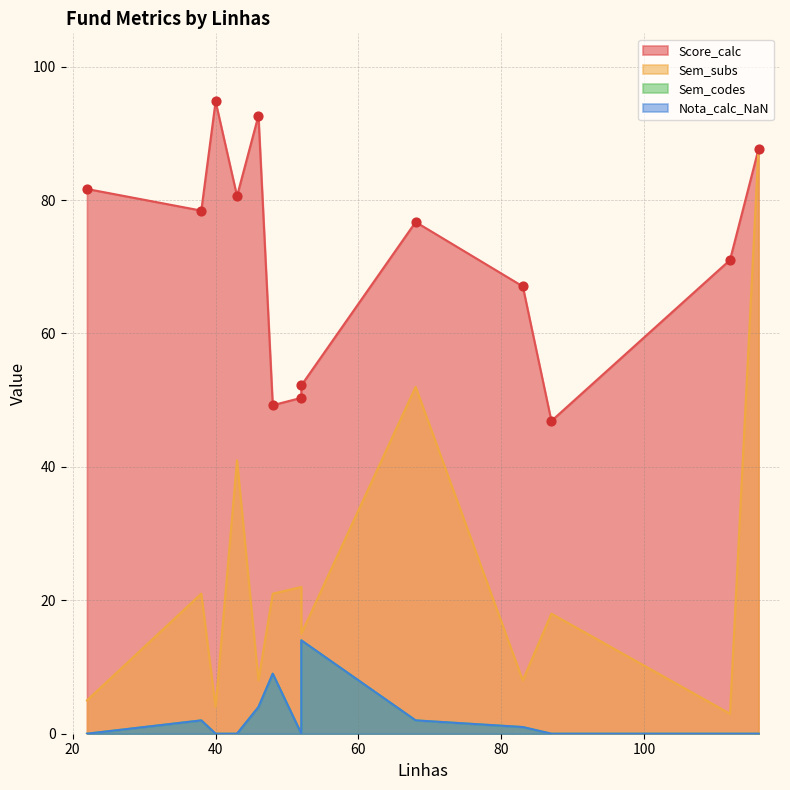

Which series has the largest Y range (max minus min)?

Sem_subs